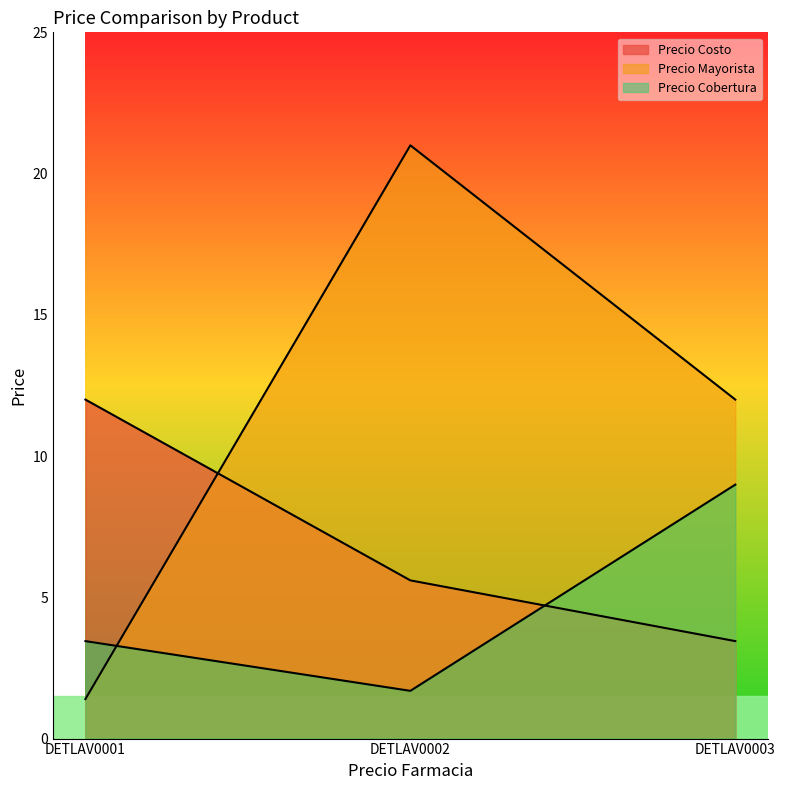

Rank the series by their average value, from highest to lowest.

Precio Mayorista, Precio Costo, Precio Cobertura